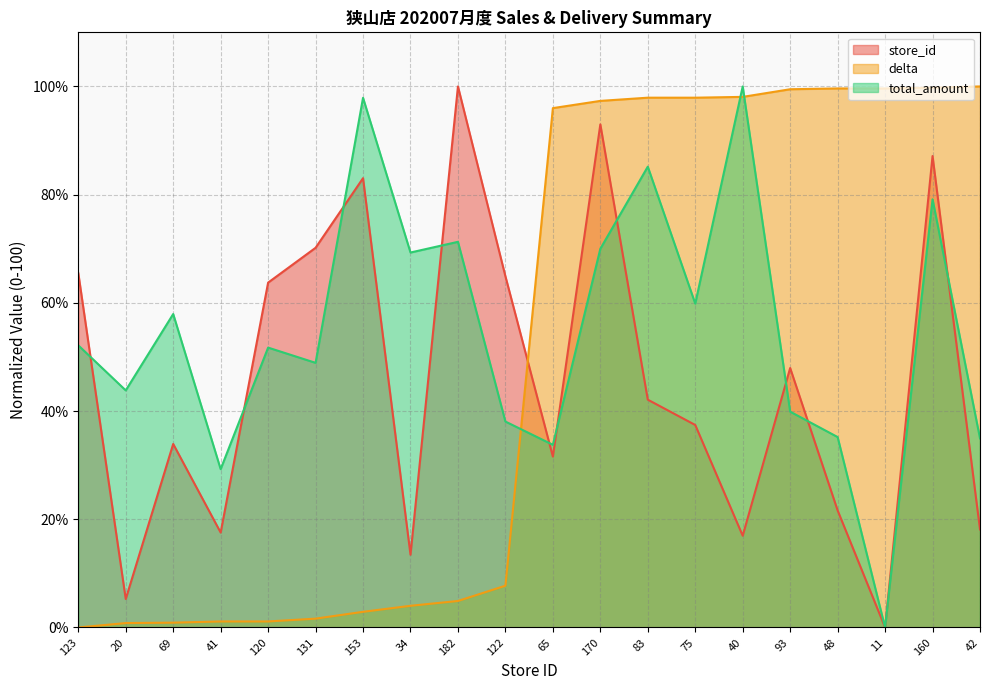

At how many categories does at least one series exceed 13?

20